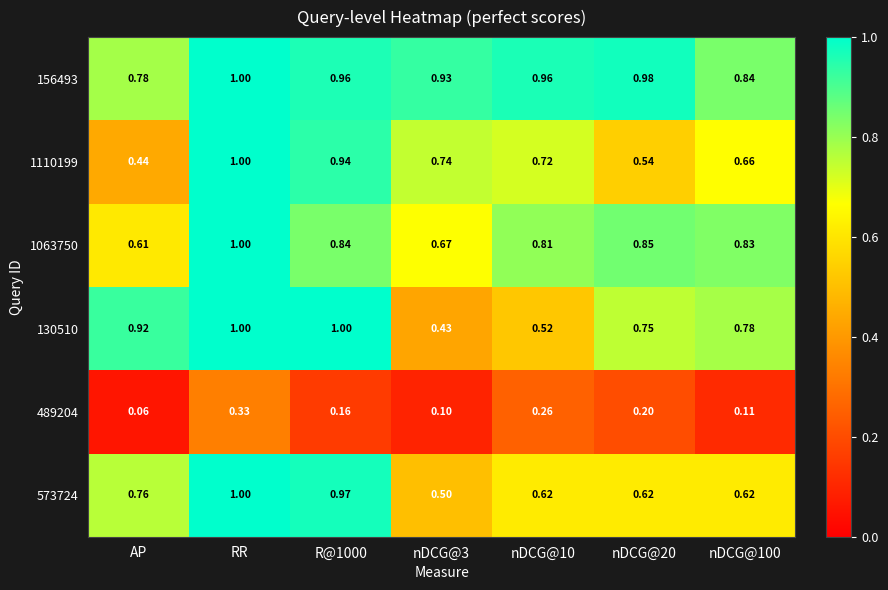

Which category has the lowest value across all series?

AP